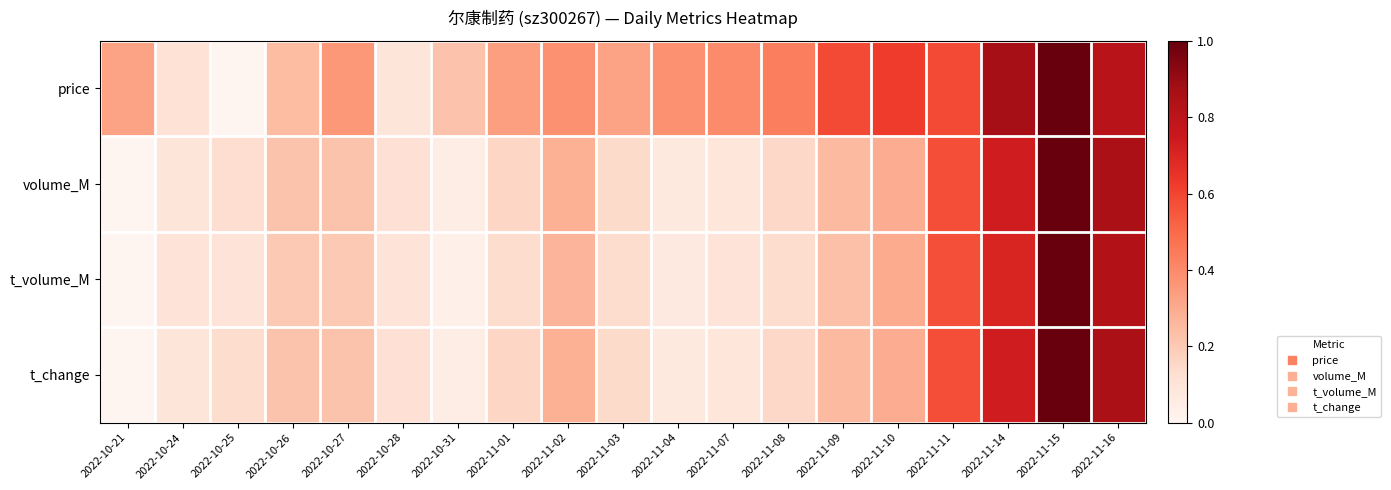

Between 2022-11-07 and 2022-11-03, which is larger?

2022-11-07